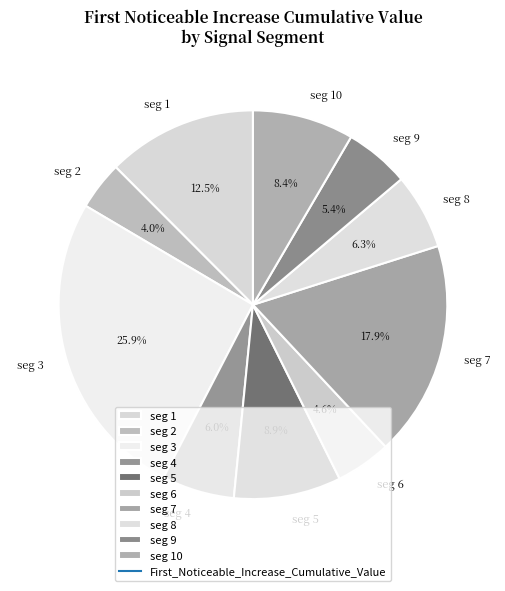

What is the total percentage of seg 8 and seg 7?

24.2%